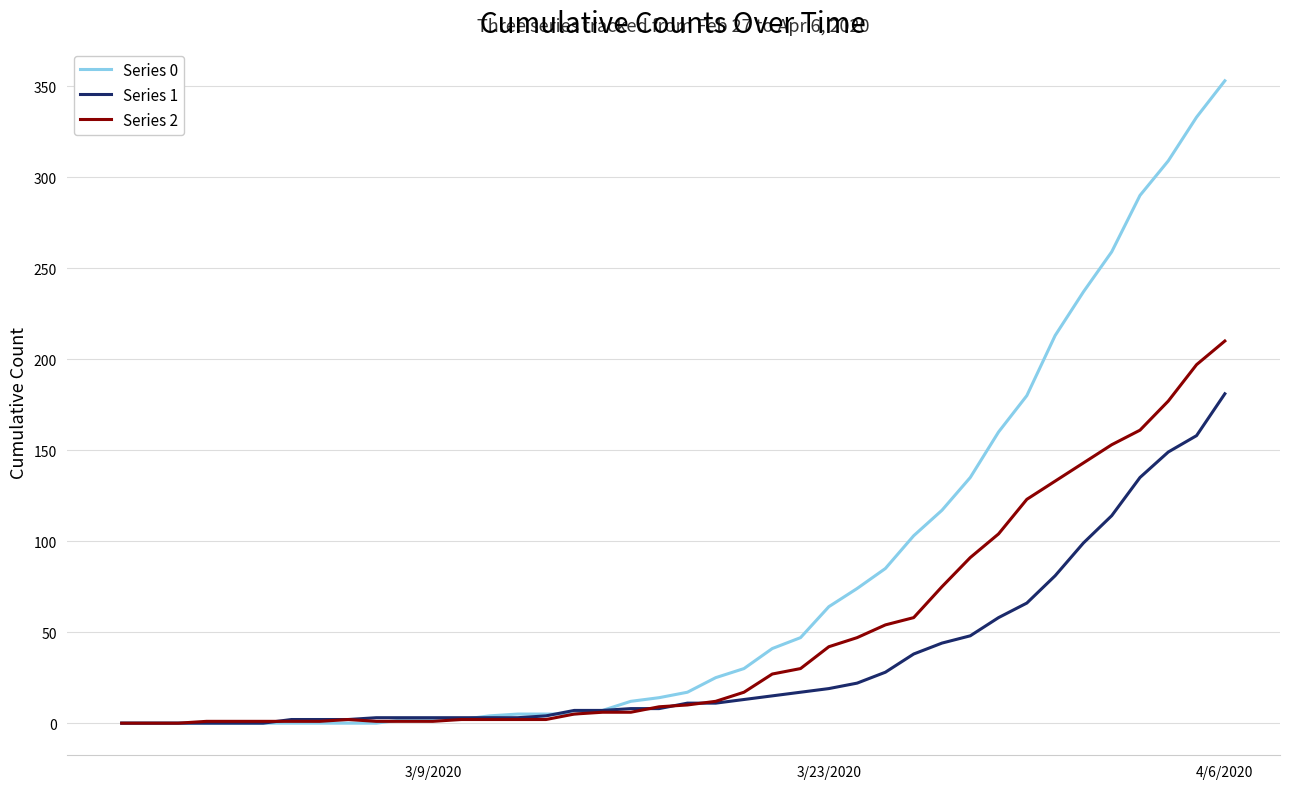

Which series has the largest range (max minus min)?

Series 0